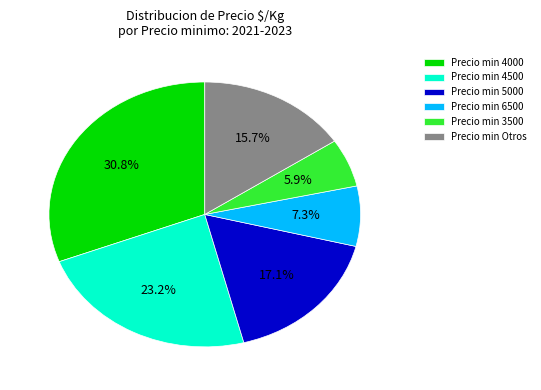

Rank the categories by value from highest to lowest.

Precio min 4000, Precio min 4500, Precio min 5000, Precio min Otros, Precio min 6500, Precio min 3500